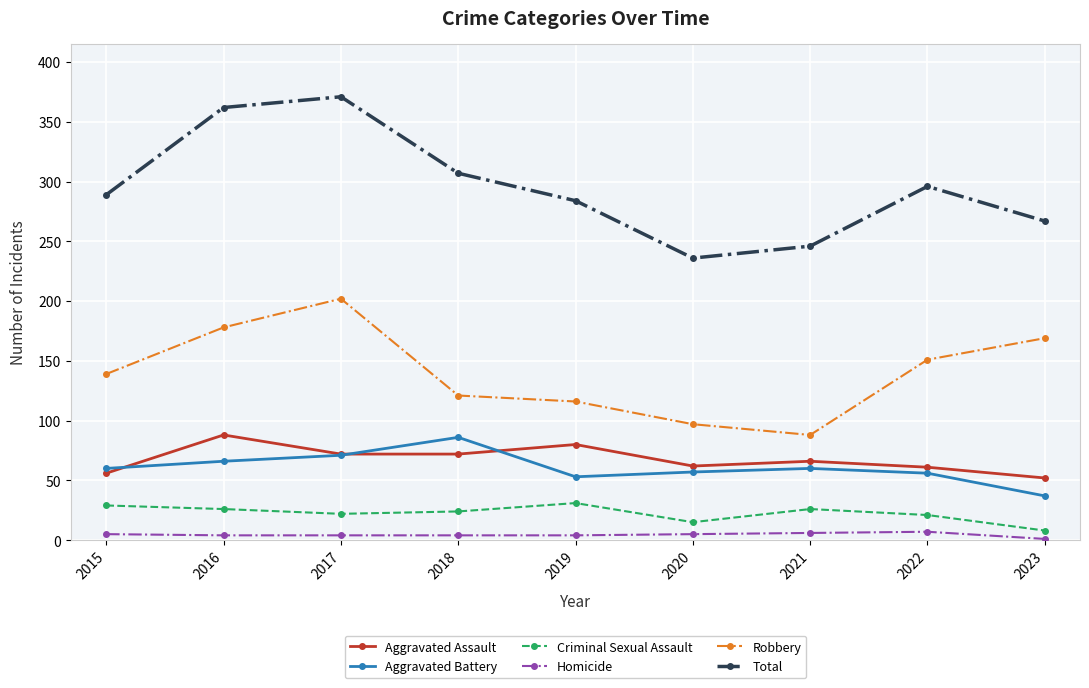

Does the chart display data point markers on the line(s)?

Yes